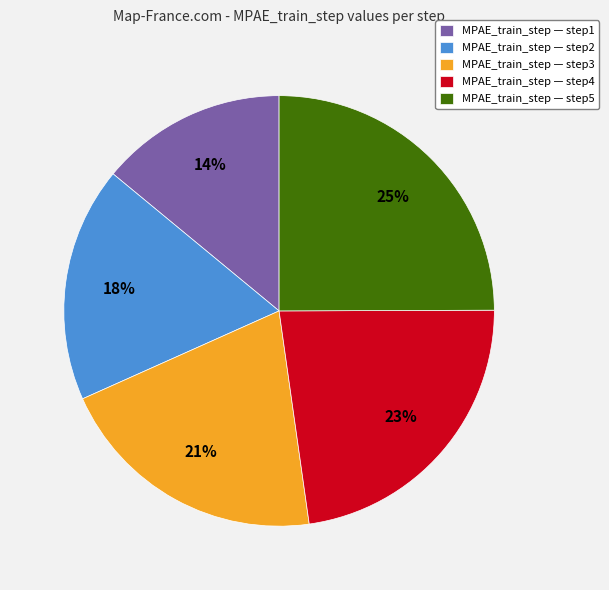

Rank the categories by value from highest to lowest.

MPAE_train_step — step5, MPAE_train_step — step4, MPAE_train_step — step3, MPAE_train_step — step2, MPAE_train_step — step1